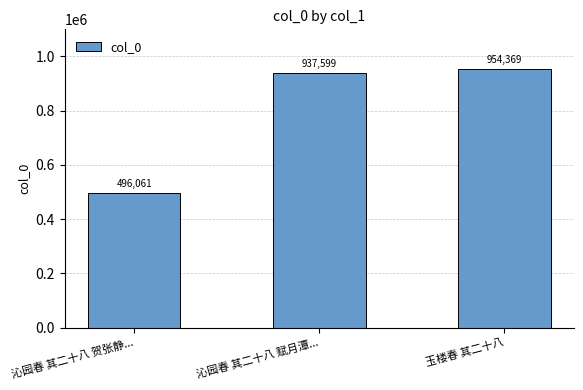

True or false: the data shows 1277072 at 沁园春 其二十八 赋月潭....

False